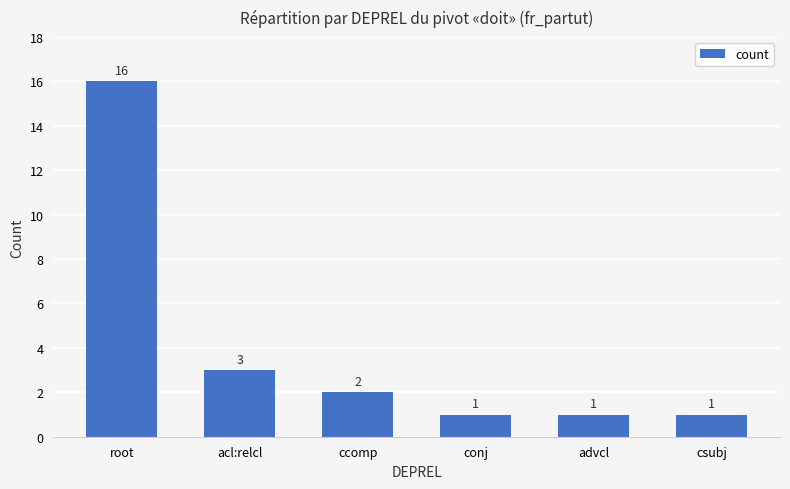

Where is the data nearest to the value 8?

acl:relcl